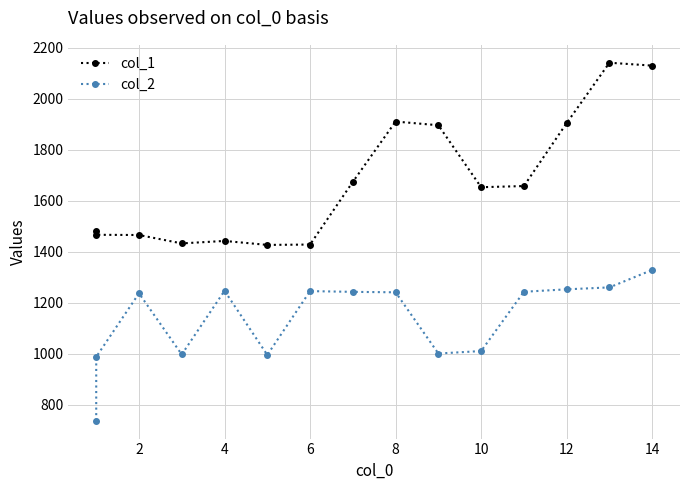

At which category is the sum across all series the highest?

14